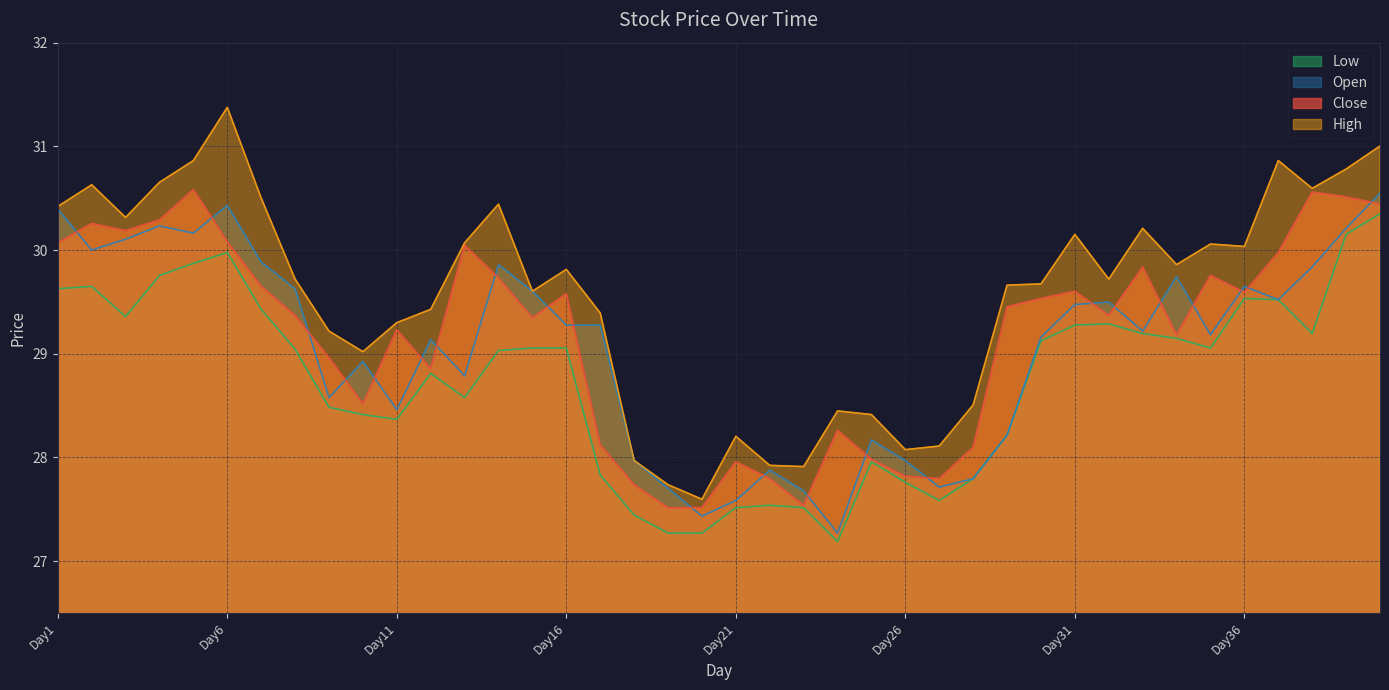

Which label corresponds to the largest value in the chart?

Day6